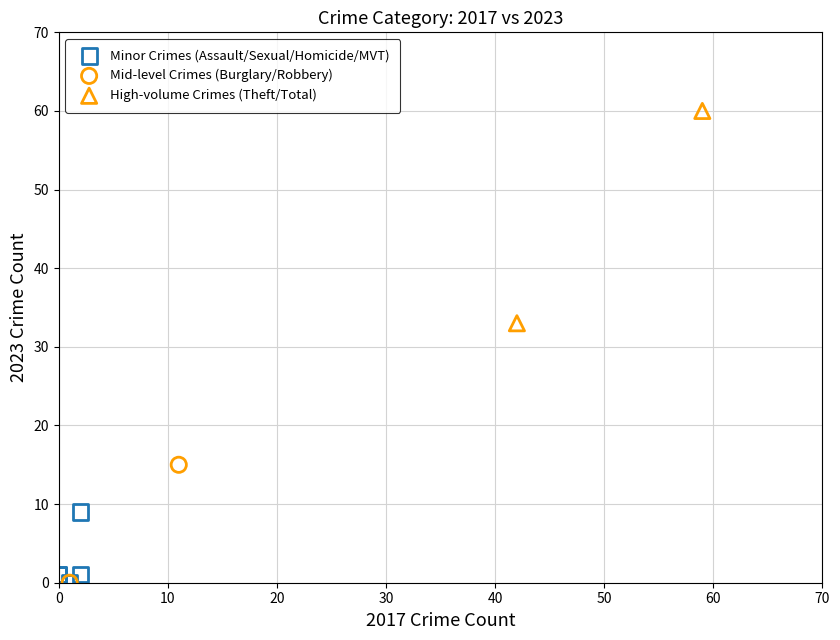

What are all the series names shown in the legend?

Minor Crimes (Assault/Sexual/Homicide/MVT), Mid-level Crimes (Burglary/Robbery), High-volume Crimes (Theft/Total)